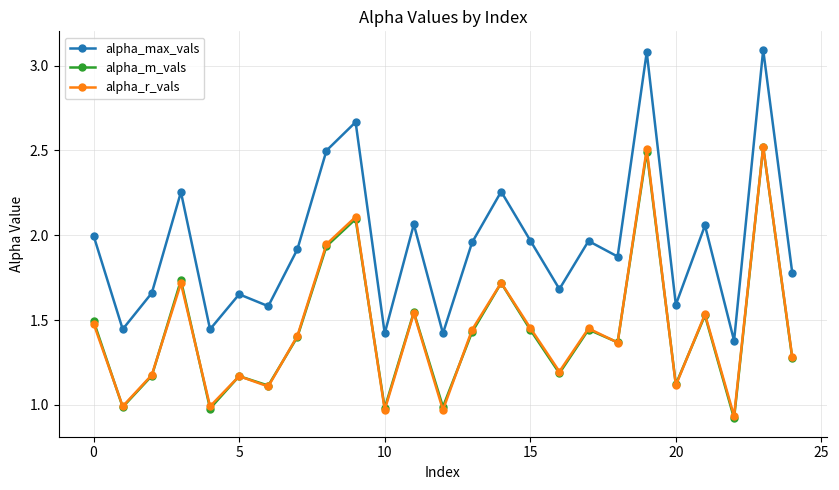

In alpha_r_vals, how many points are higher than both neighbors (excluding endpoints)?

9